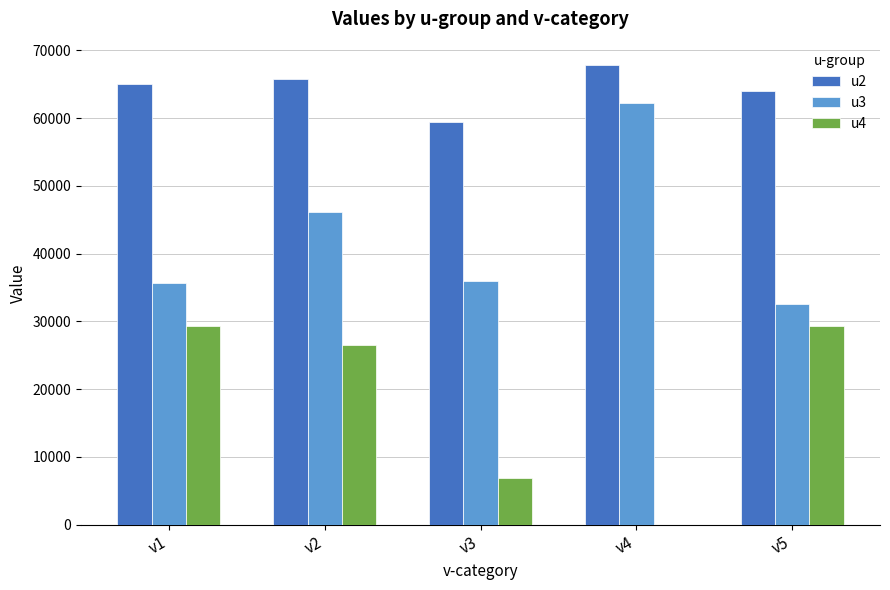

What is the greatest value displayed?

67900